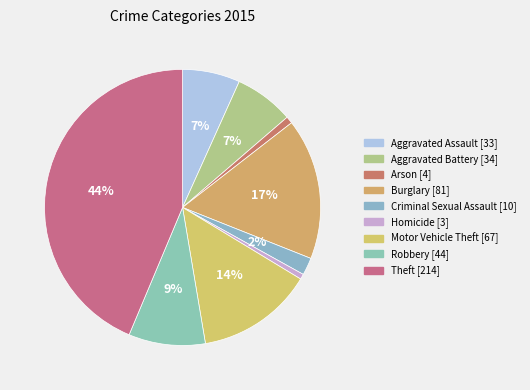

What is the change in value from Burglary to Motor Vehicle Theft?

-14